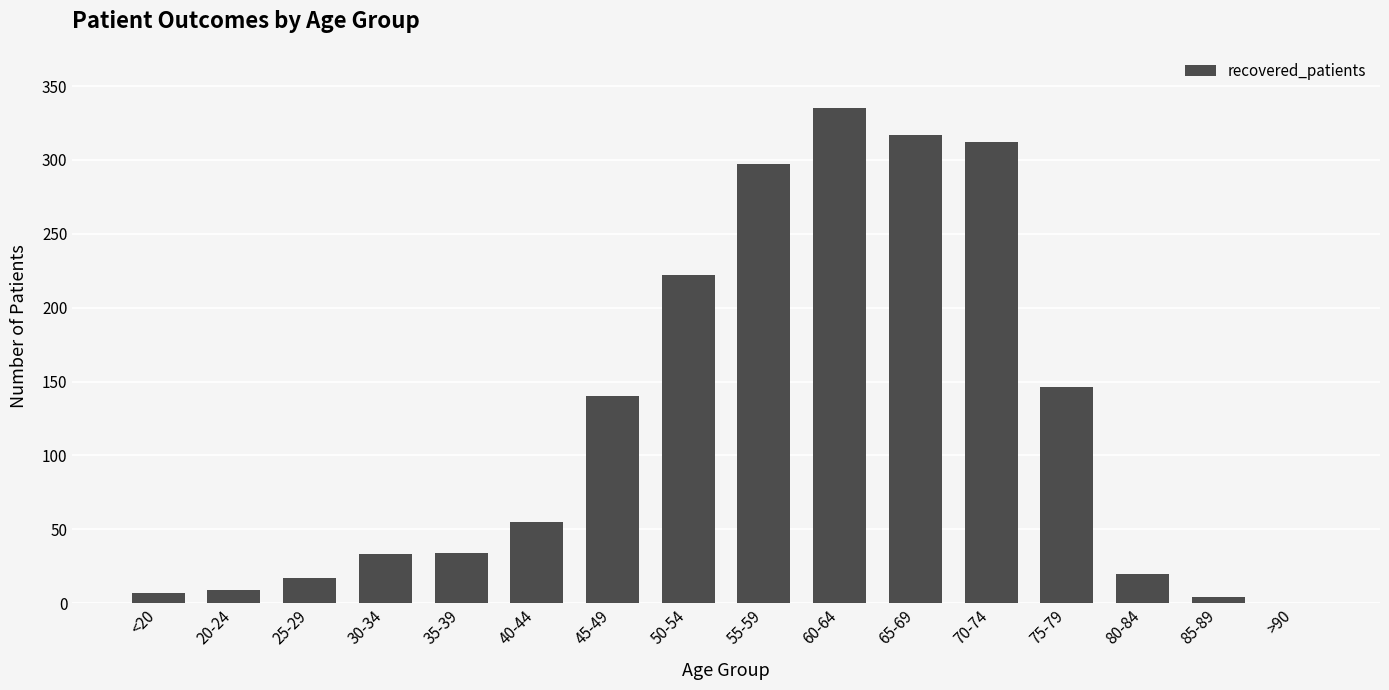

Are the bars grouped side by side (vs. stacked)?

No